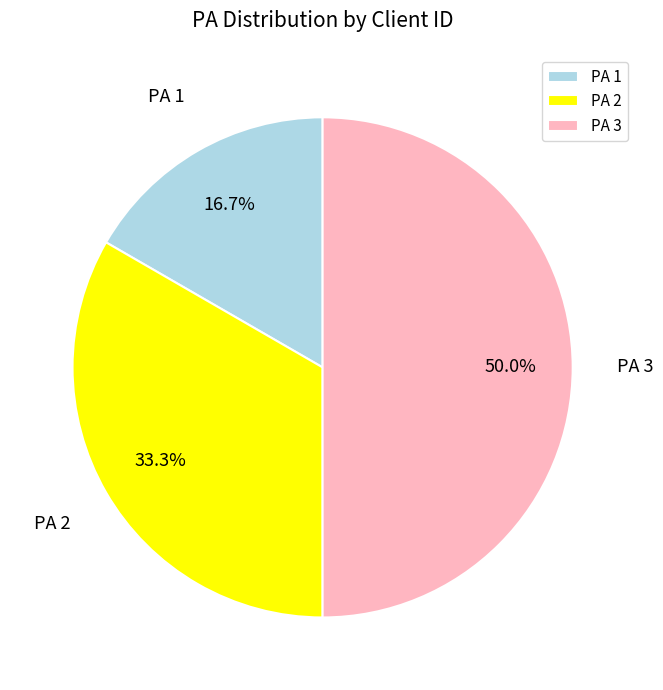

How many slices are in this pie chart?

3